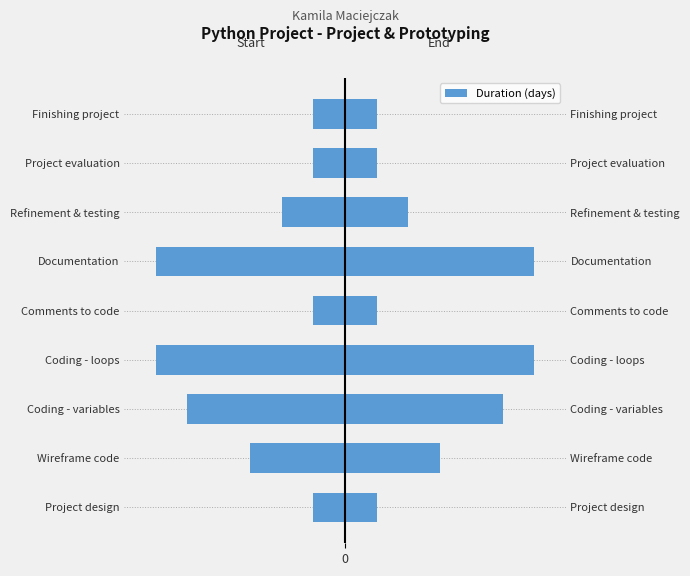

Does the chart contain any negative values?

Yes